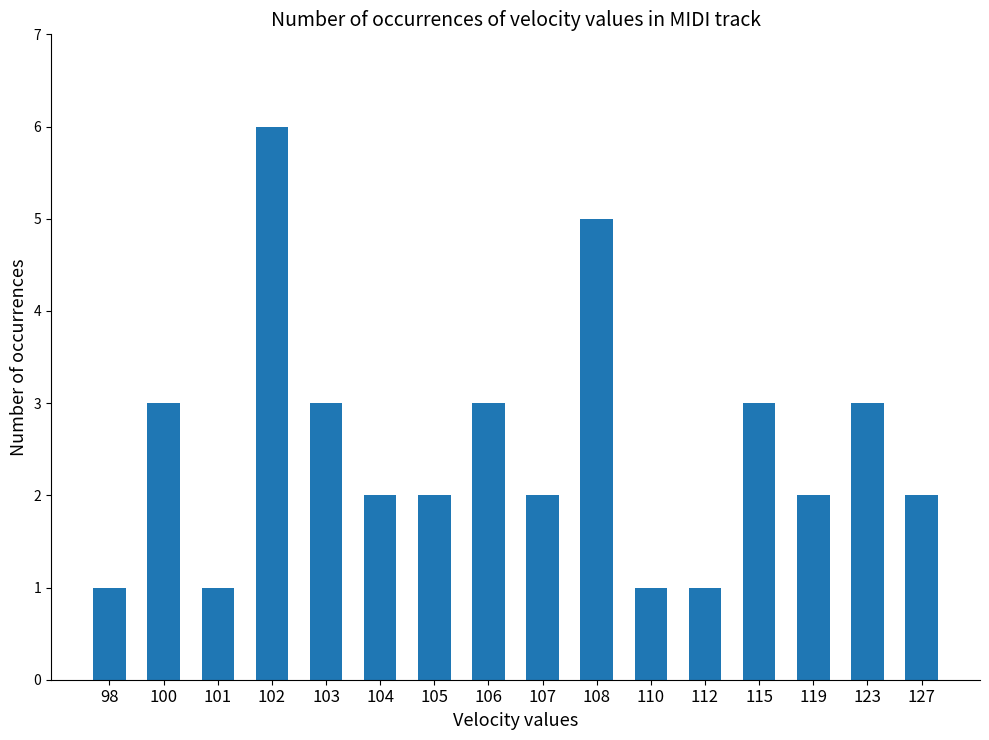

Which has a higher value, 110 or 102?

102